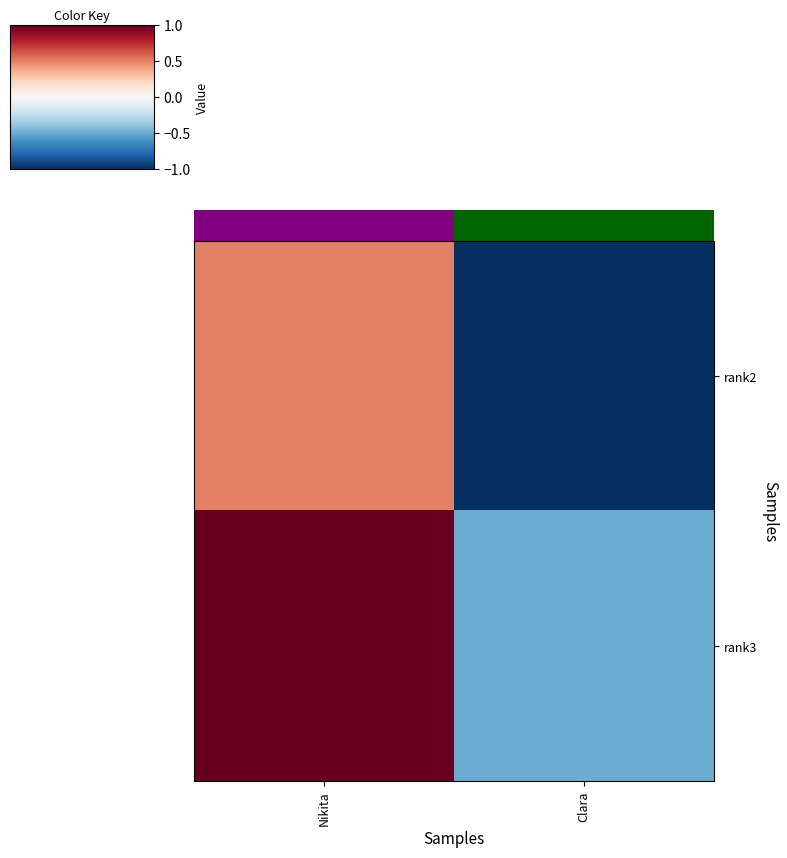

Is the value of rank3 at Clara greater than the value of rank2 at Clara?

Yes